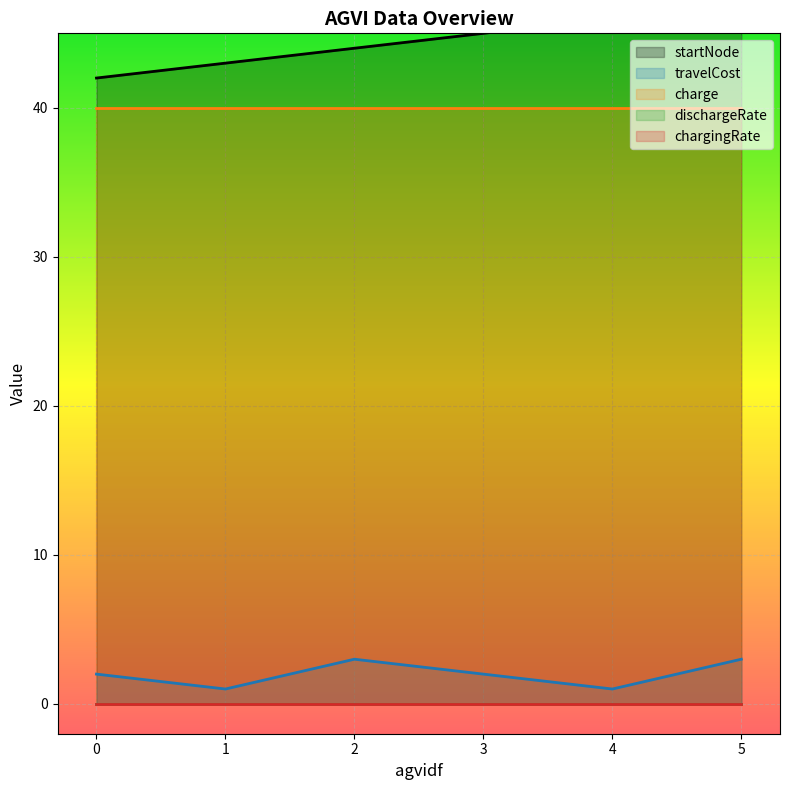

What are all the series names shown in the legend?

startNode, travelCost, charge, dischargeRate, chargingRate